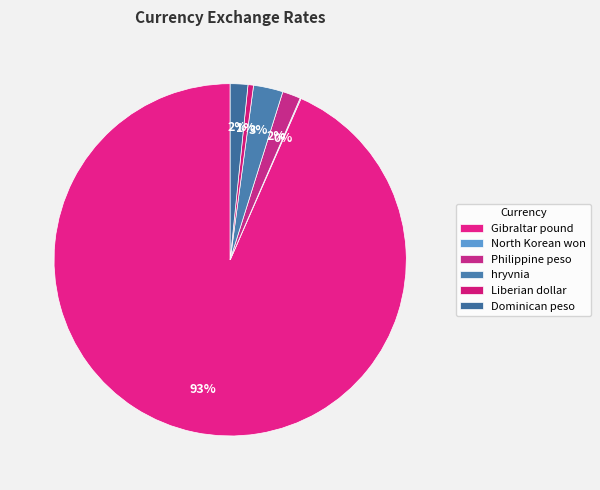

Is hryvnia the majority of the pie?

No